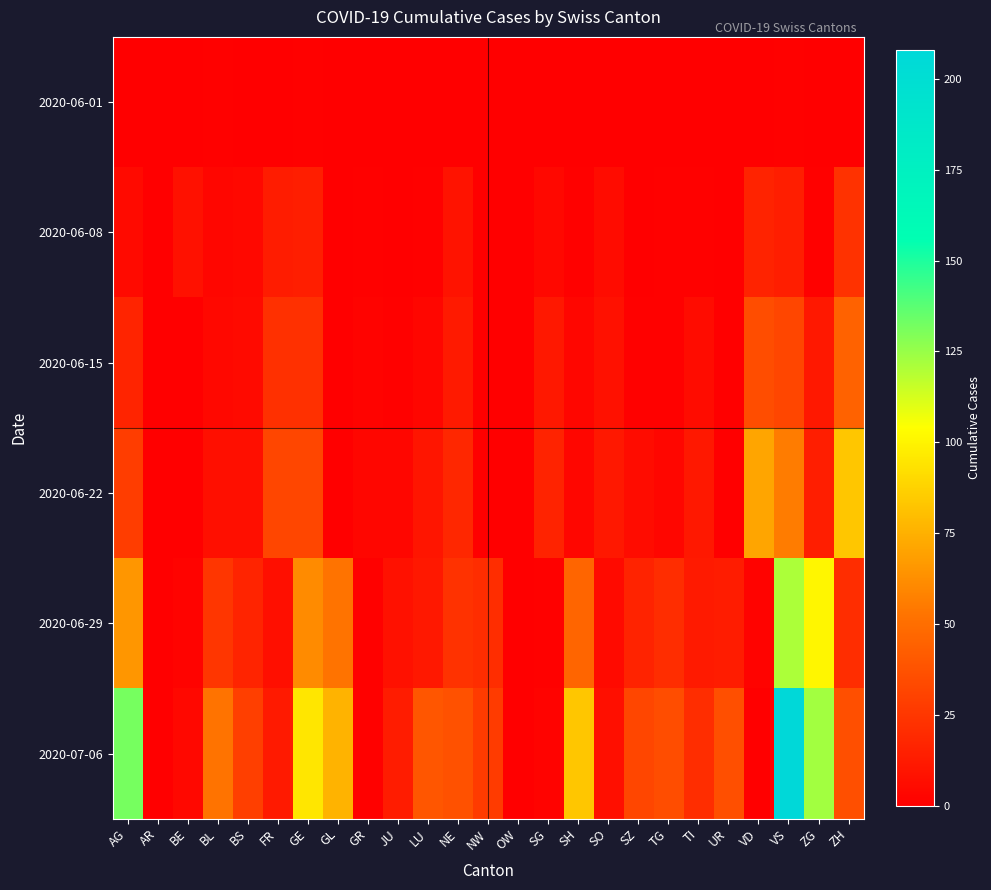

Count the number of categories in the chart.

25